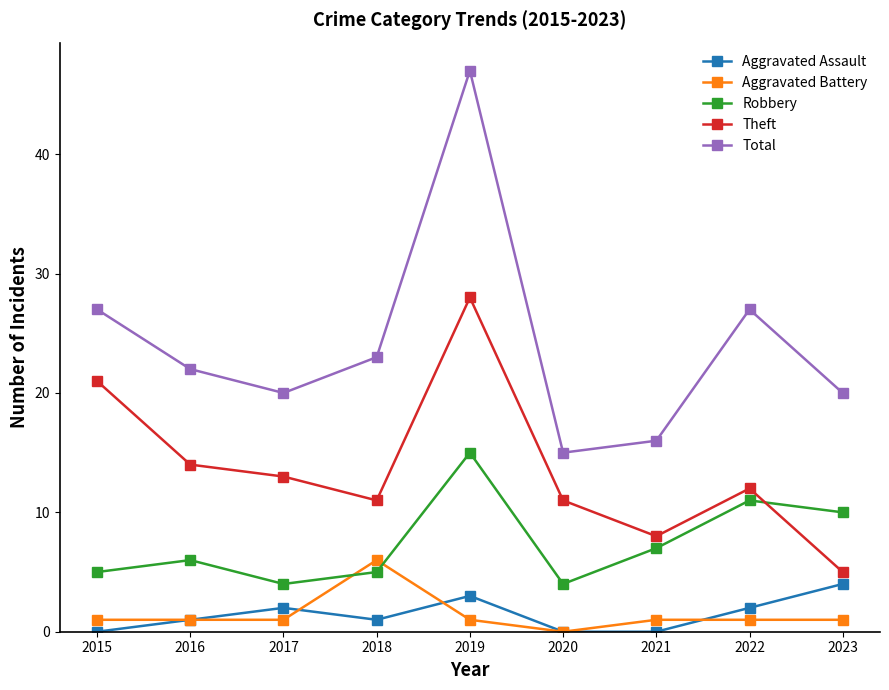

What is the average value of the Theft series?

14